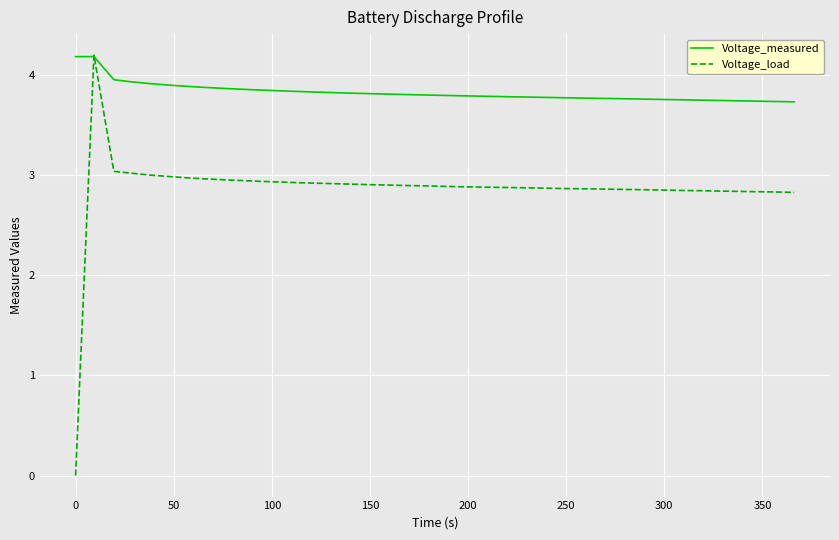

At how many categories does at least one series exceed 1?

40